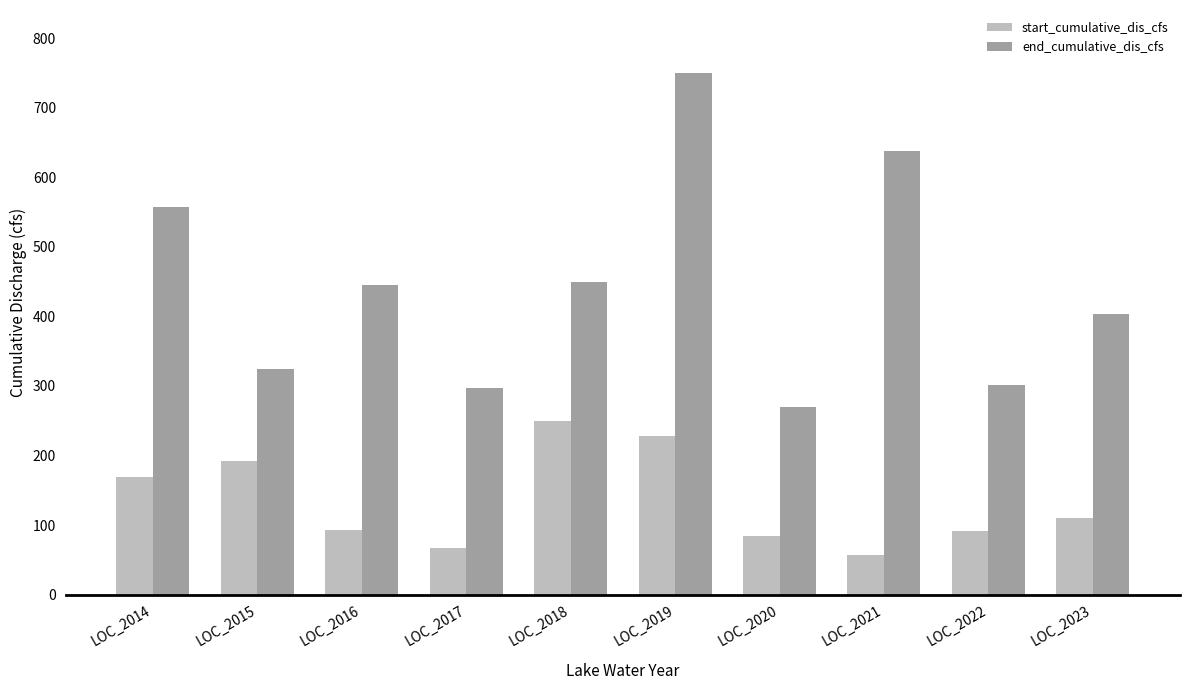

What is the difference between the end_cumulative_dis_cfs values at LOC_2014 and LOC_2020?

287.5